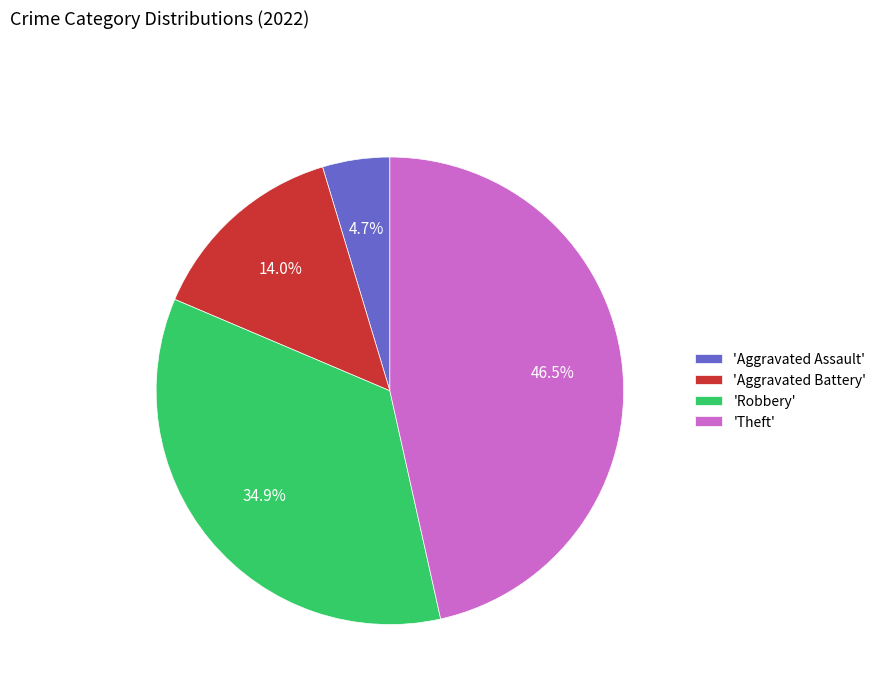

How much of the chart is everything except 'Robbery'?

65.1%